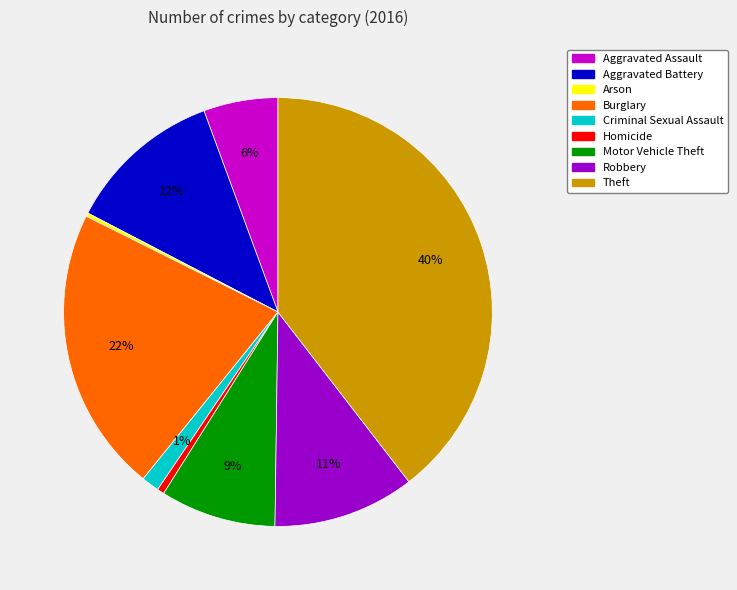

Which category has the biggest portion of the pie?

Theft